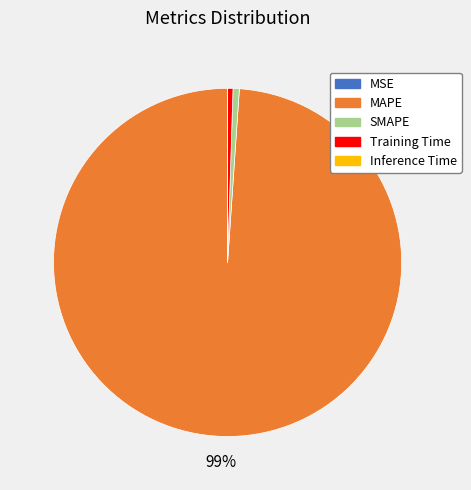

To the nearest percent, what percentage of the pie is MAPE?

99%